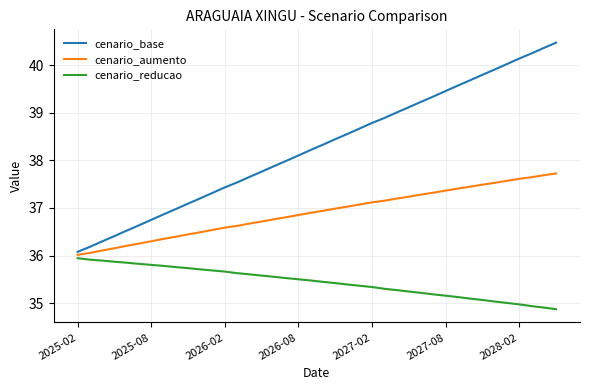

What is the difference between the maximum and minimum values in the cenario_aumento series?

1.7